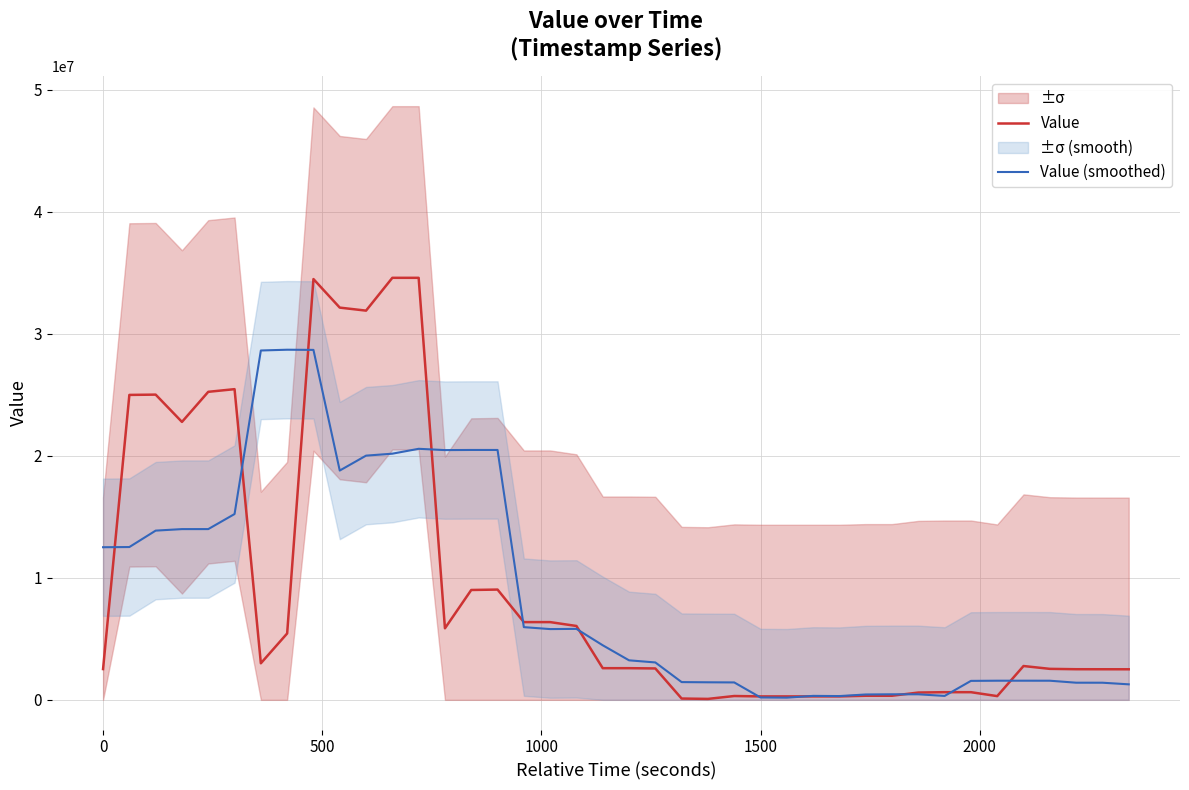

What is the maximum value for Value (smoothed)?

28694399.0